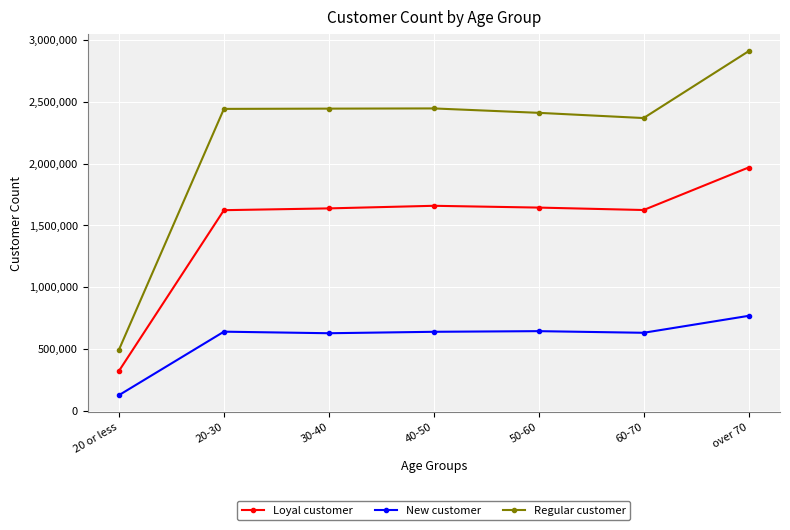

Count the number of data series in this chart.

3